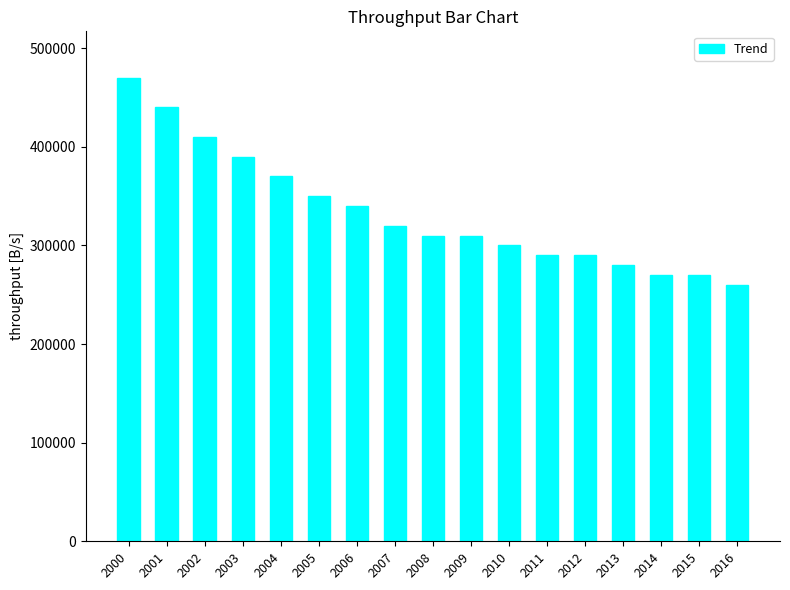

Which has a higher value, 2013 or 2001?

2001